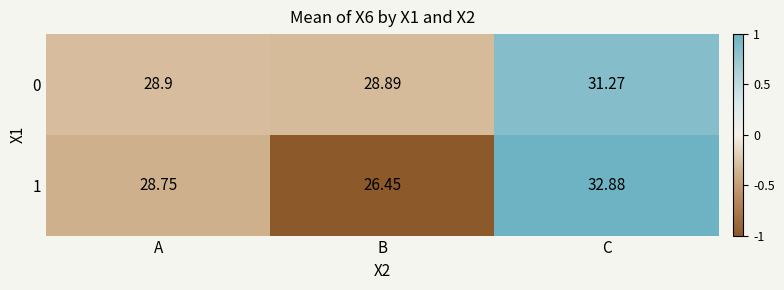

Rank the series at A from highest to lowest value.

0, 1